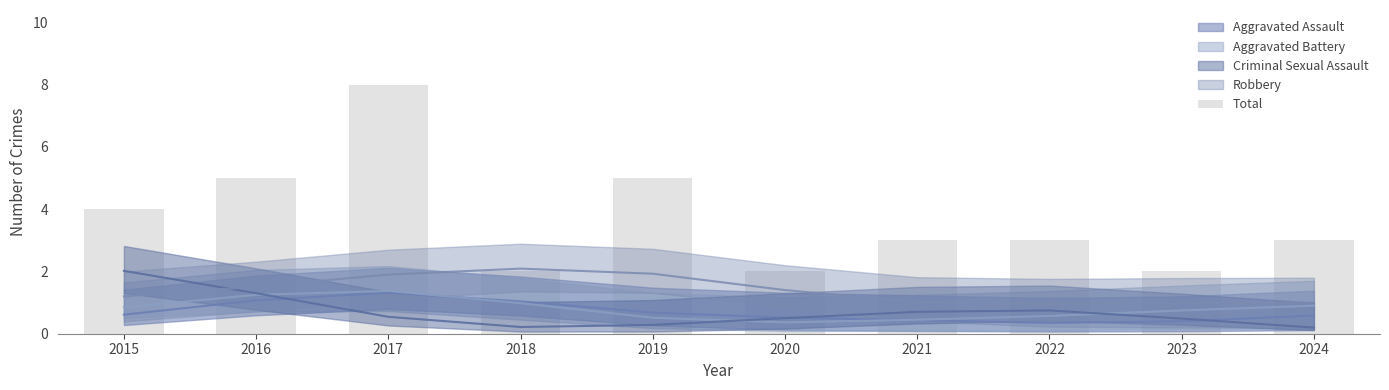

What is the sum of the values at 2023 and 2017?

10